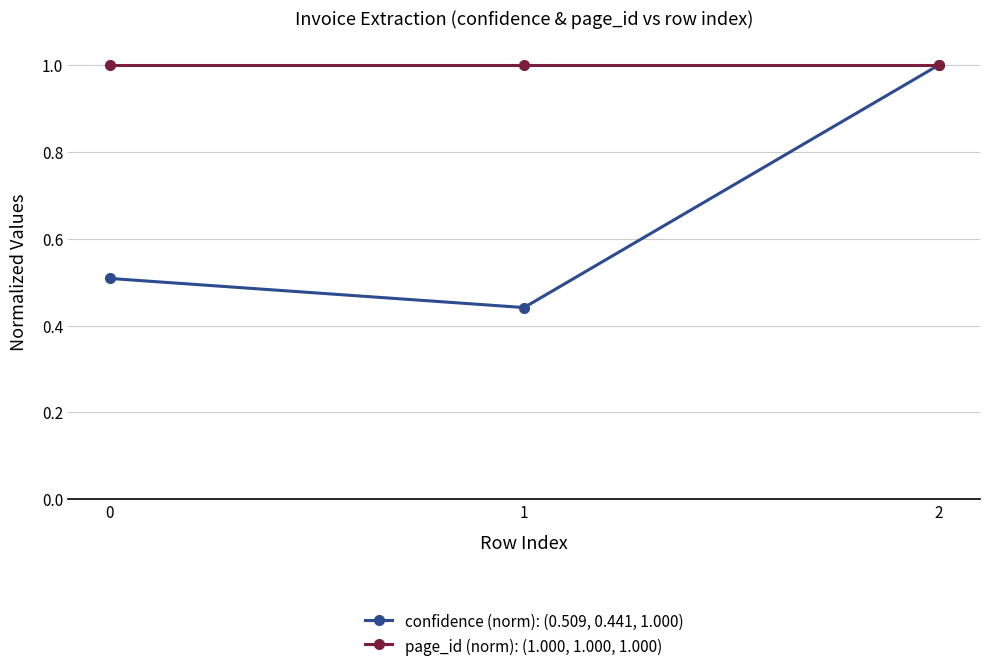

What are all the series names shown in the legend?

confidence (norm): (0.509, 0.441, 1.000), page_id (norm): (1.000, 1.000, 1.000)